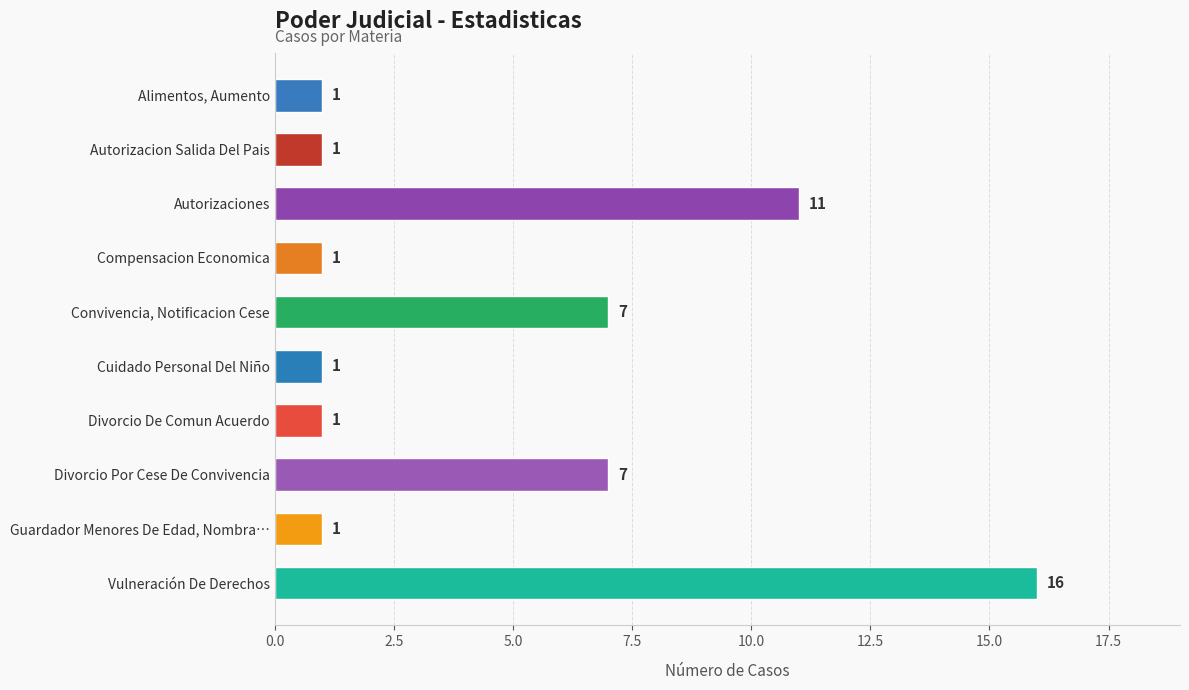

What is the average value?

5